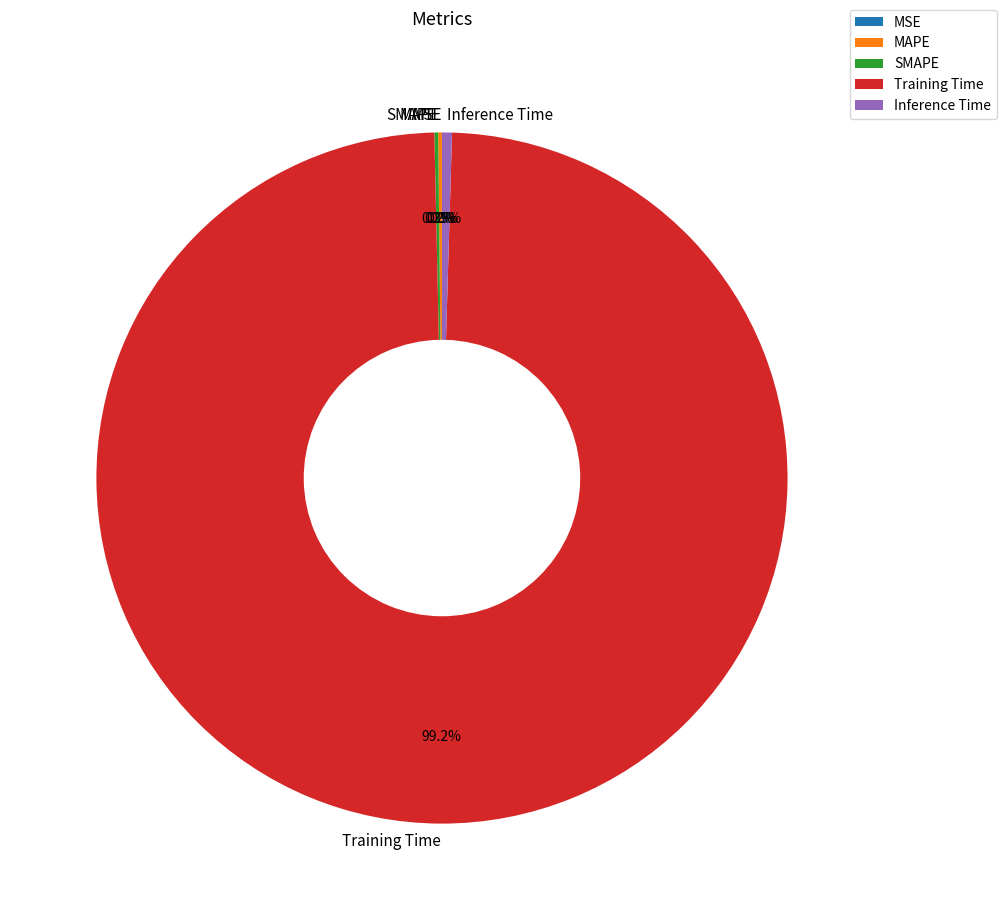

Which category has the biggest portion of the pie?

Training Time